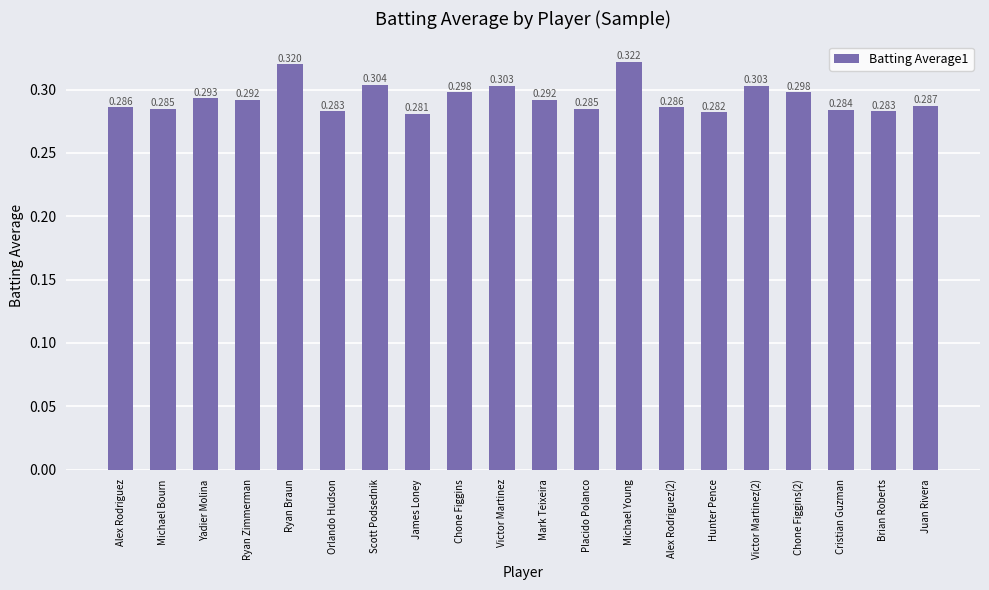

How many values are between 0 and 1?

20